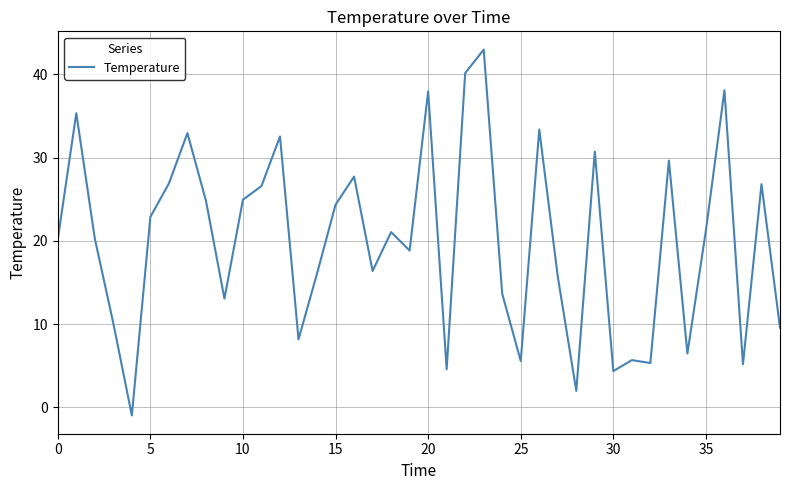

Count the number of data series in this chart.

1